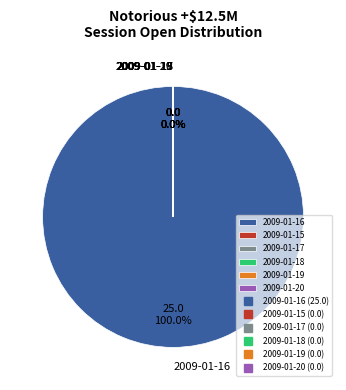

True or false: 2009-01-18 accounts for 0% of the total.

True